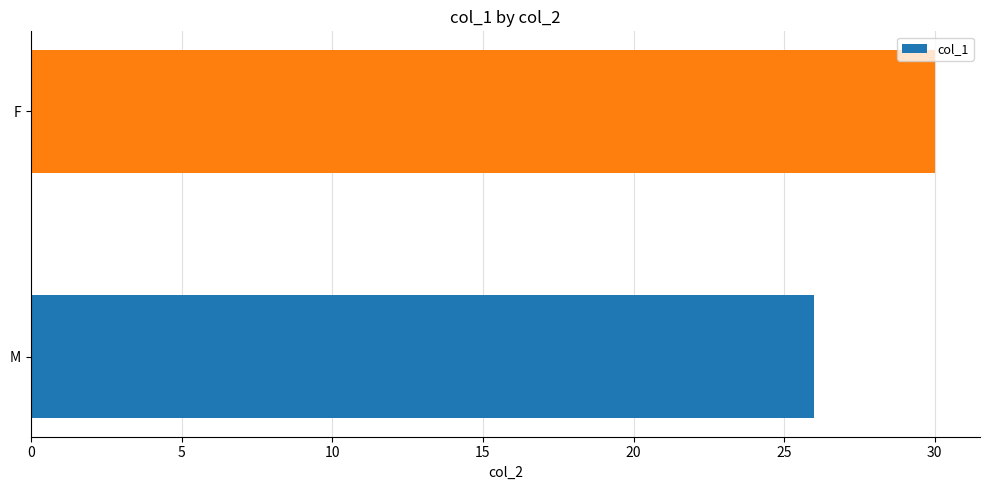

The value at F is 9. True or false?

False